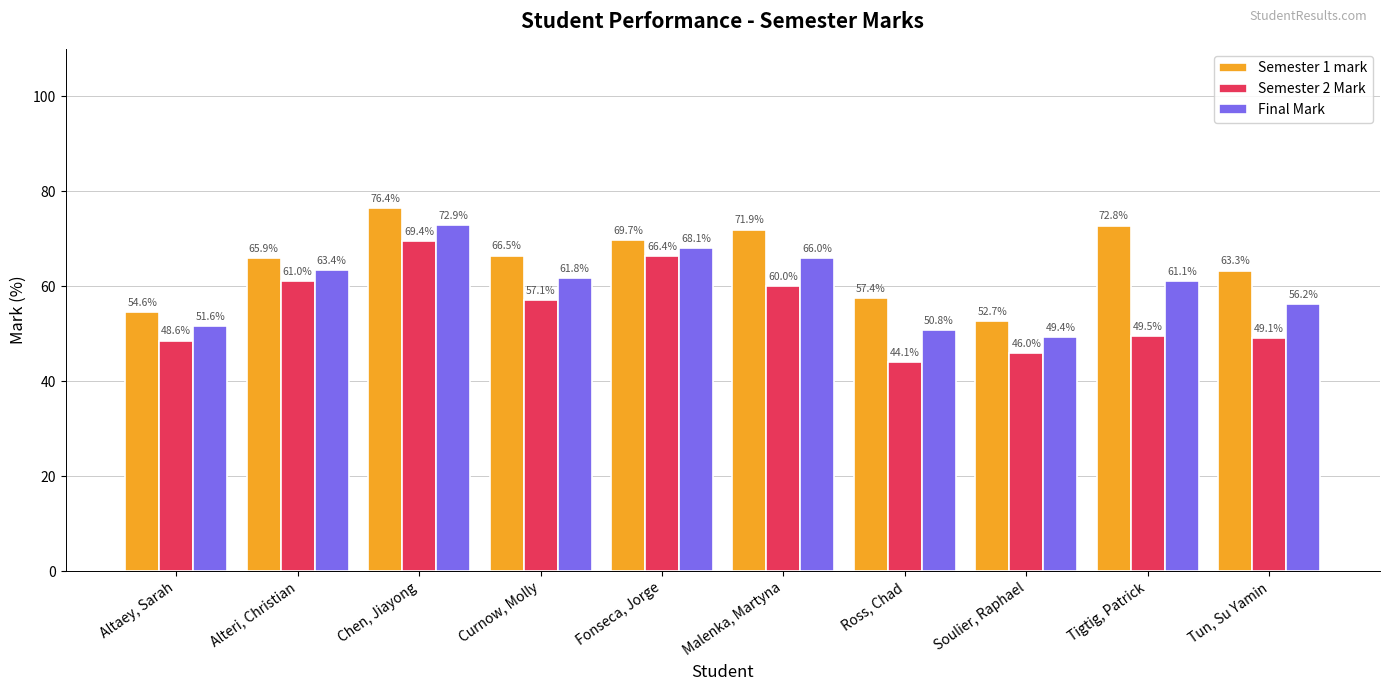

What is the sum of the Final Mark values at Fonseca, Jorge and Tigtig, Patrick?

129.2